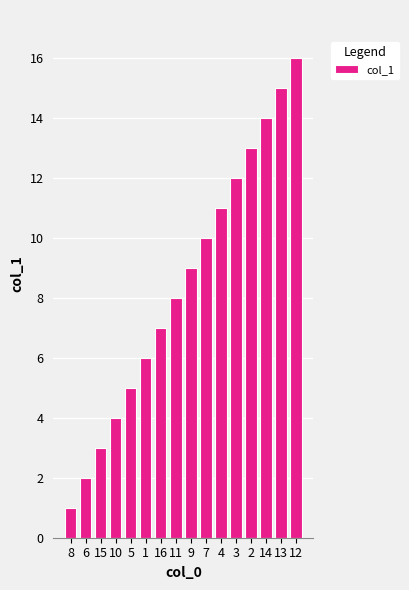

List the labels in order of value, largest first.

12, 13, 14, 2, 3, 4, 7, 9, 11, 16, 1, 5, 10, 15, 6, 8